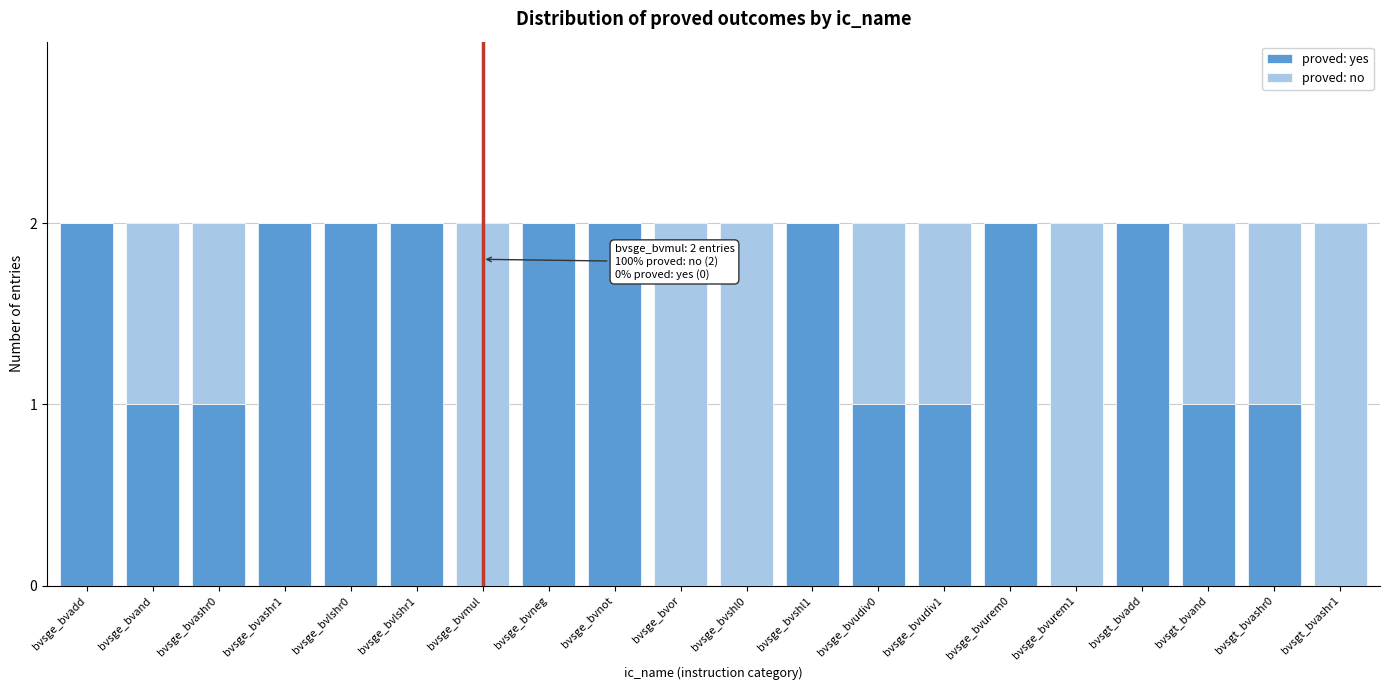

The proved: yes series shows 0 at bvsge_bvmul. True or false?

True